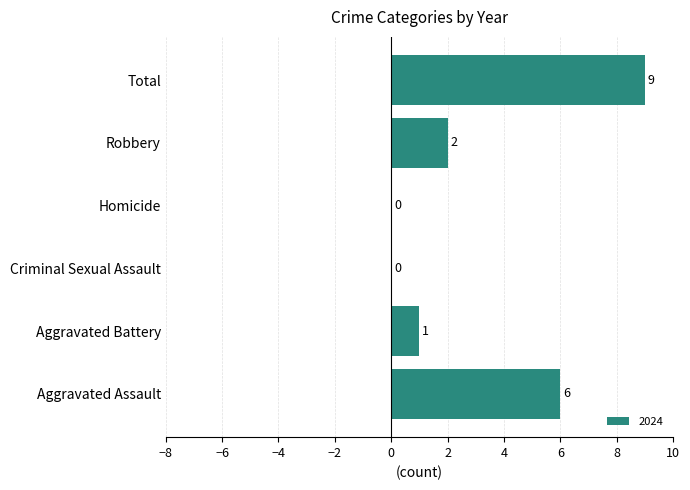

Which label corresponds to the largest value in the chart?

Total